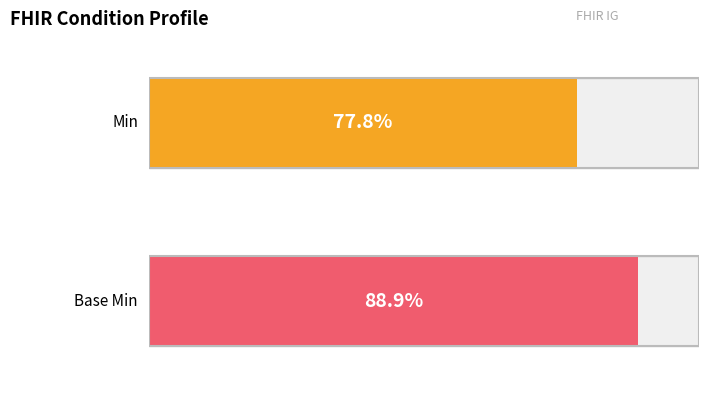

List the series in order of their peak value, lowest first.

Min, Base Min